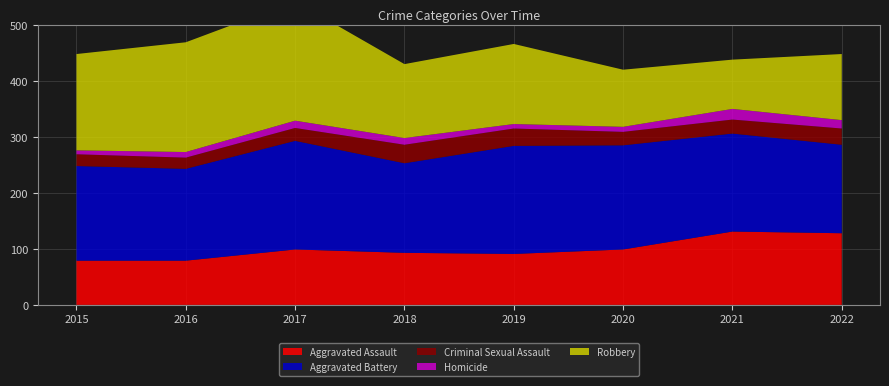

Reading left to right, list all the values displayed in this chart.

Aggravated Assault: 2015=79	2016=79	2017=99	2018=93	2019=91	2020=99	2021=131	2022=128
Aggravated Battery: 2015=169	2016=164	2017=194	2018=160	2019=193	2020=186	2021=175	2022=158
Criminal Sexual Assault: 2015=21	2016=20	2017=23	2018=33	2019=31	2020=24	2021=25	2022=29
Homicide: 2015=7	2016=10	2017=13	2018=12	2019=8	2020=9	2021=19	2022=15
Robbery: 2015=172	2016=196	2017=213	2018=132	2019=143	2020=102	2021=88	2022=118